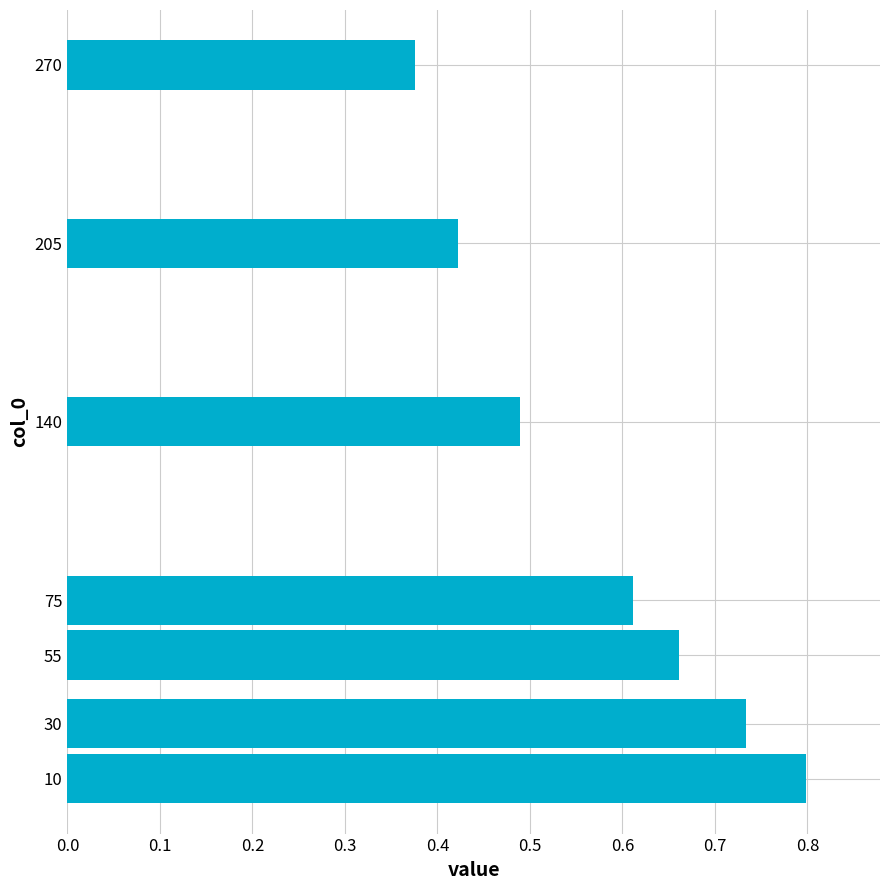

List the labels in order of value, largest first.

10, 30, 55, 75, 140, 205, 270